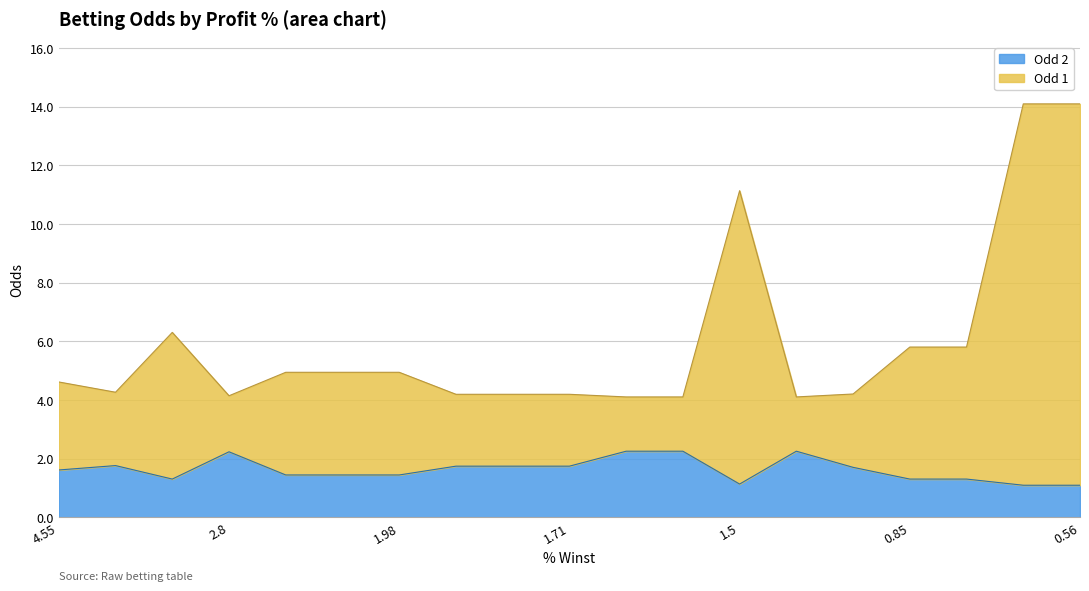

Is it true that Odd 2 equals 1.7 at 1.71?

True